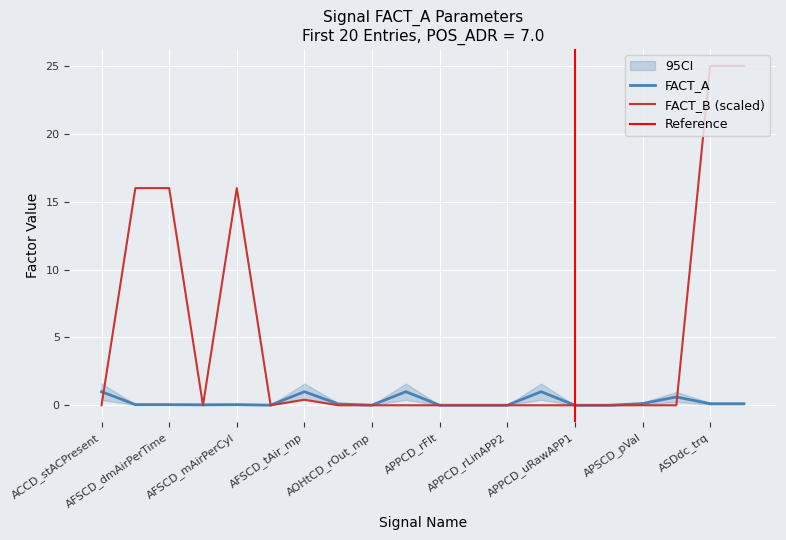

After their last crossing, which series has the higher values: FACT_A or FACT_B?

FACT_B